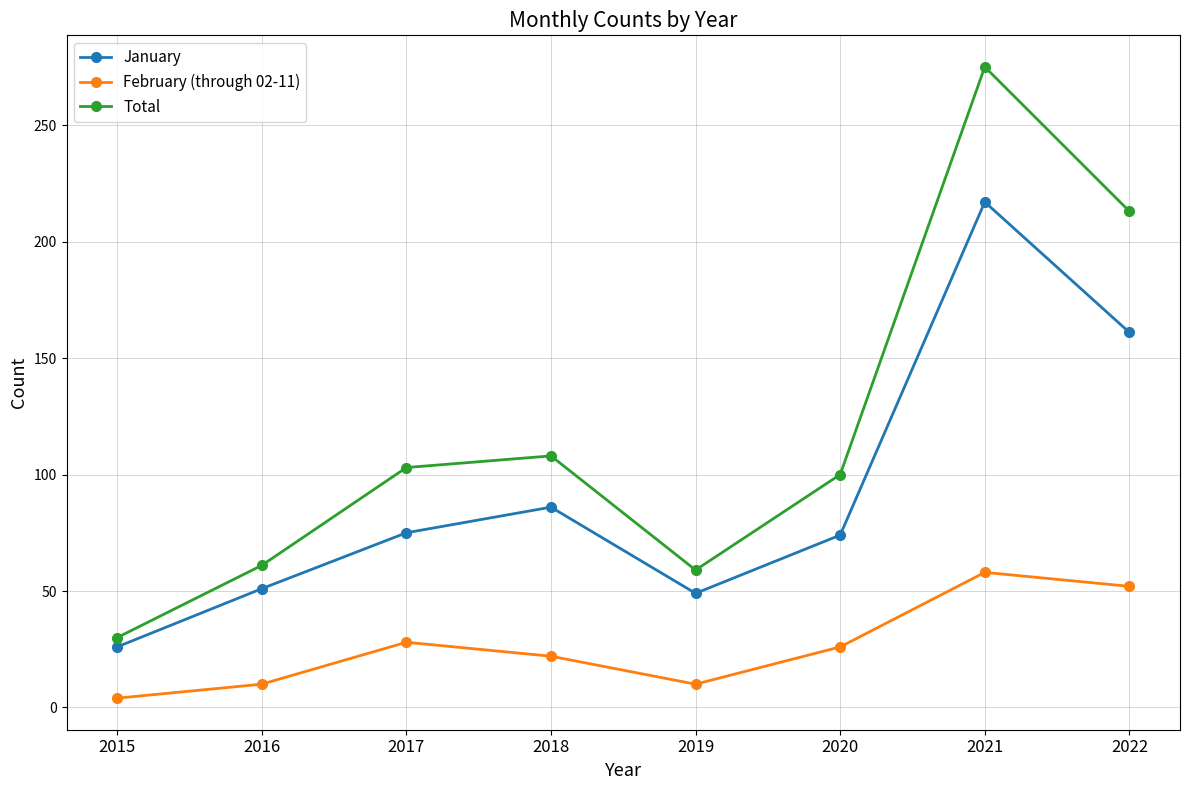

Which series has the largest total across all categories?

Total